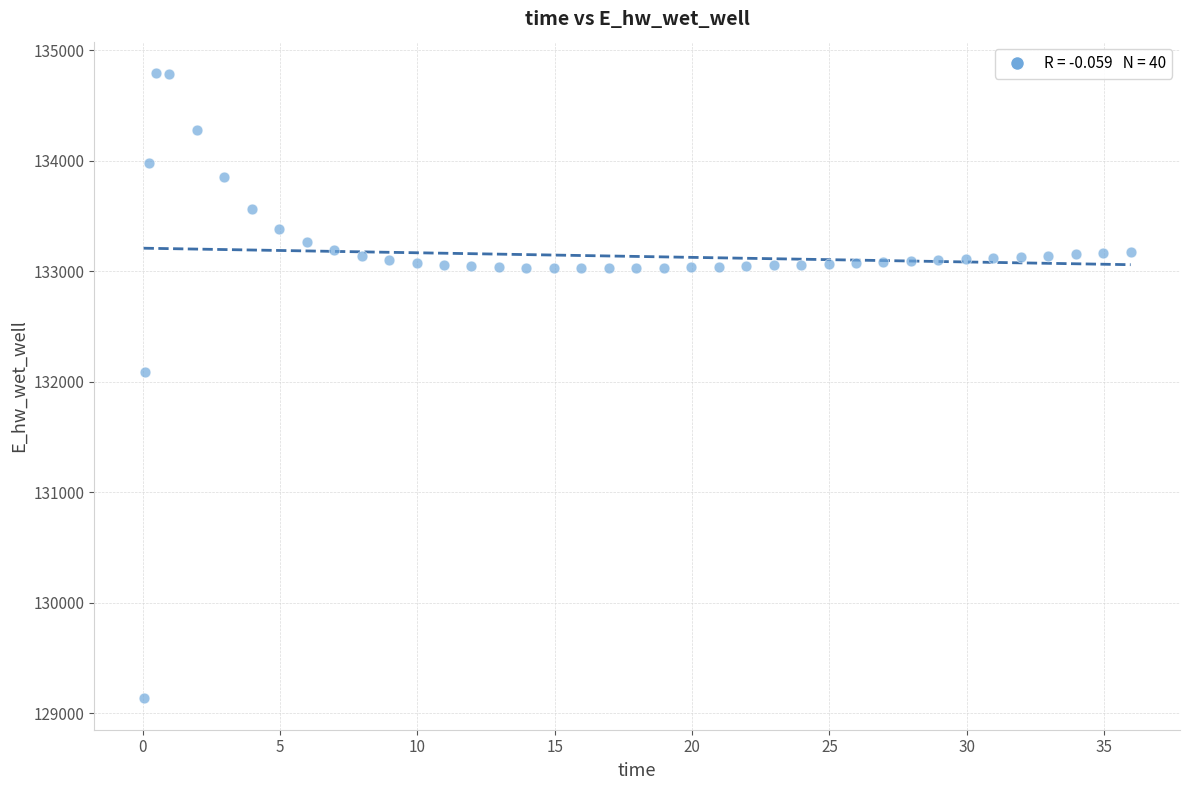

What is the range of X values (max minus min)?

35.9